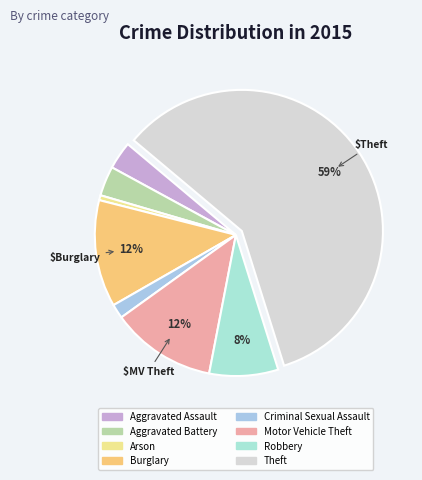

To the nearest percent, what is the difference between the Criminal Sexual Assault and Motor Vehicle Theft slice percentages?

10%